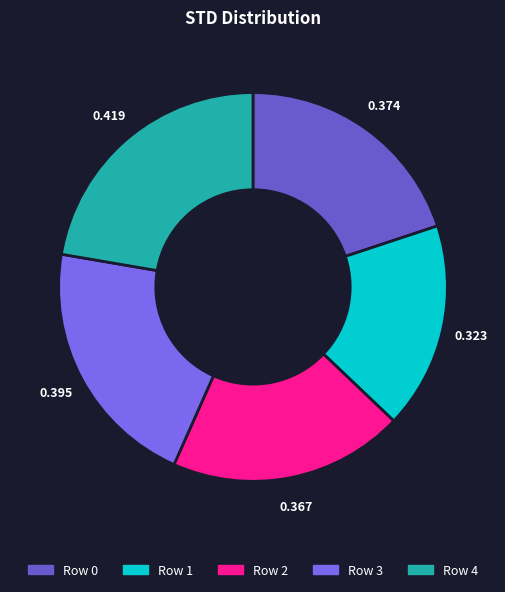

How many slices are in this pie chart?

5